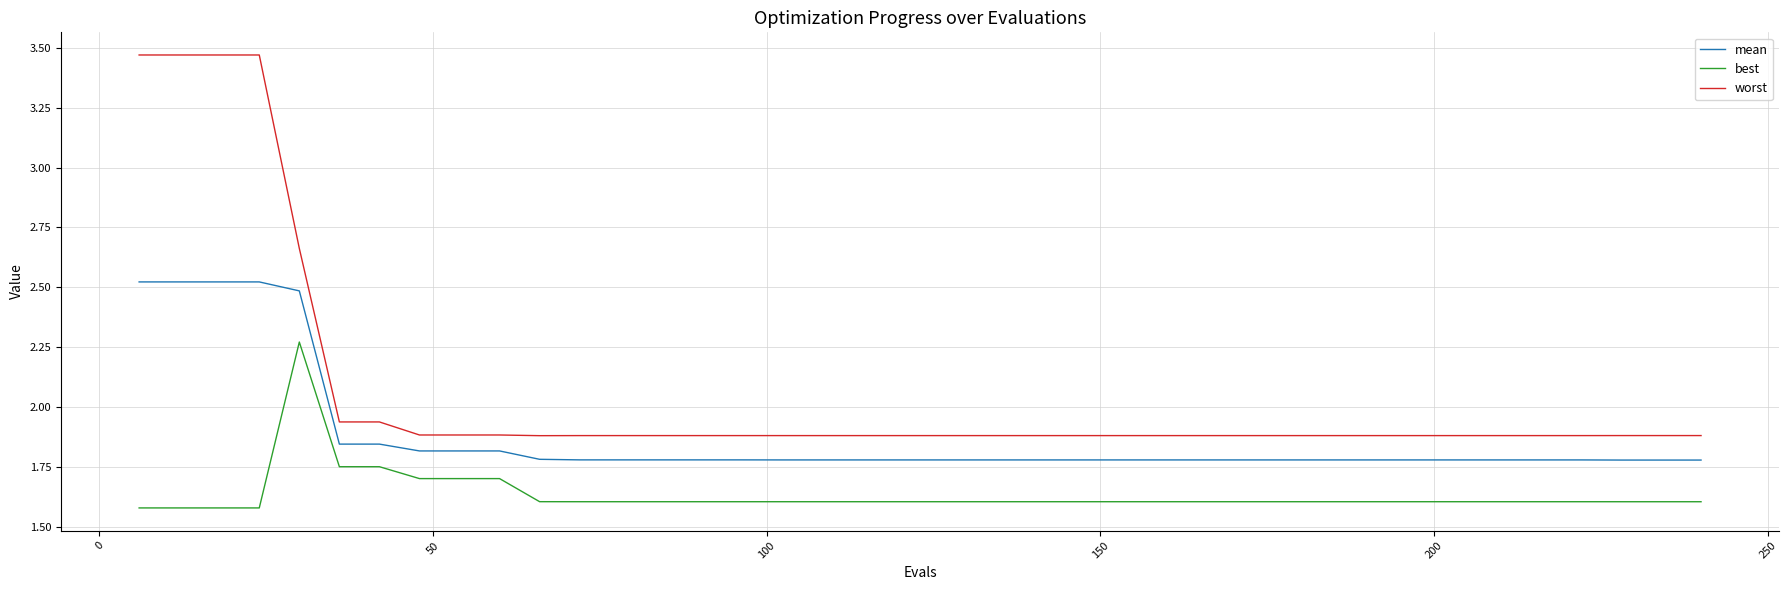

List the series in order of their overall mean, lowest first.

best, mean, worst